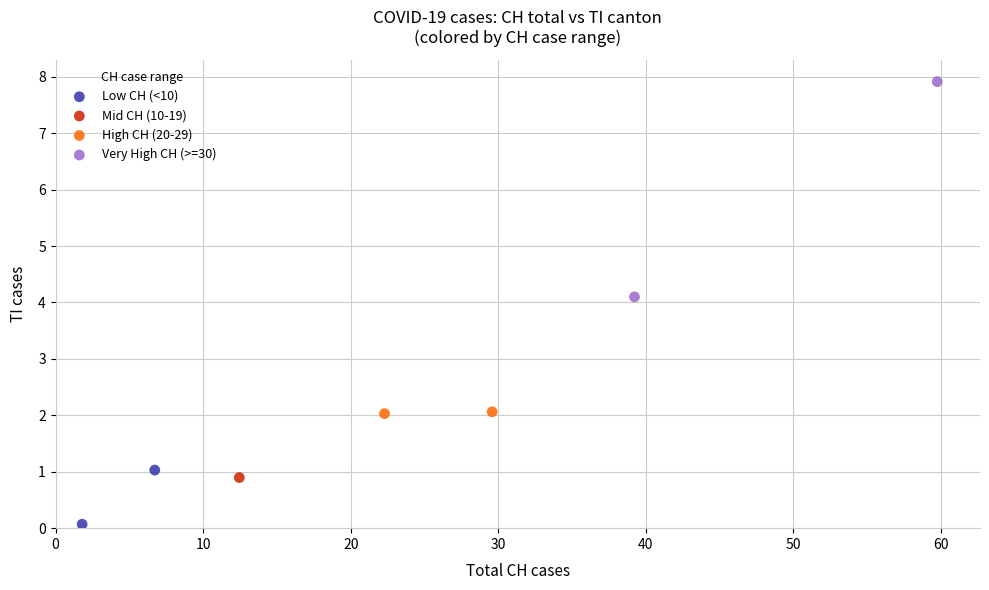

Which series reaches the maximum Y coordinate?

Very High CH (>=30)